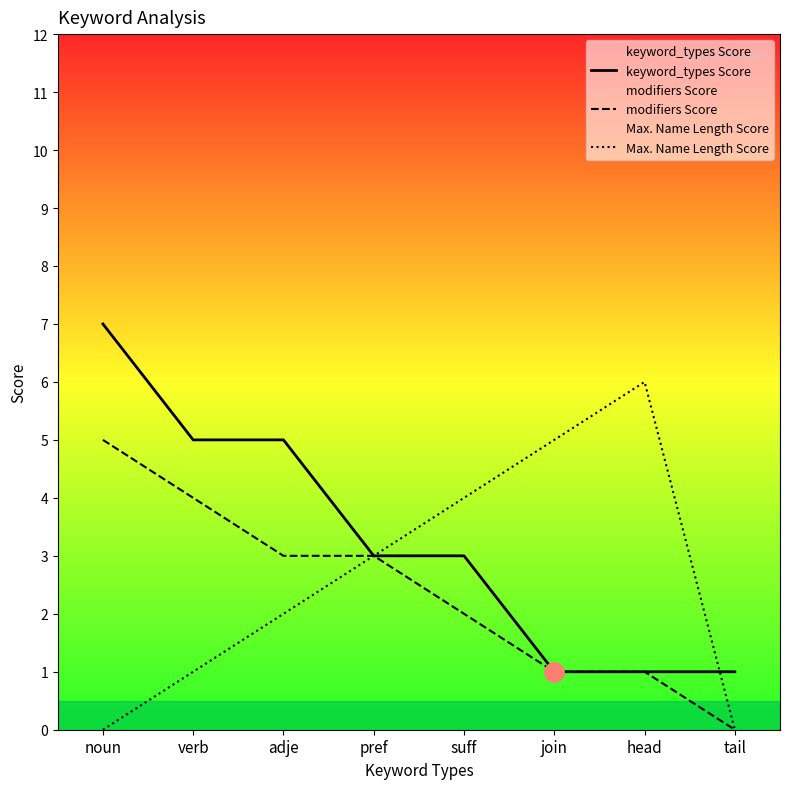

True or false: modifiers Score and Max. Name Length Score intersect in this chart.

False